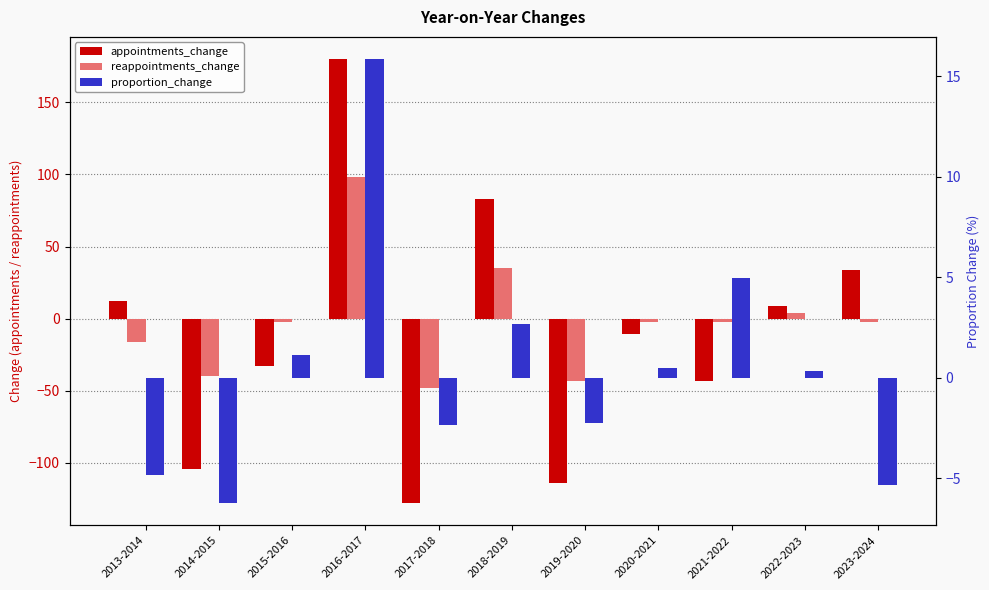

What is the label of the 6th bar from the right?

2018-2019